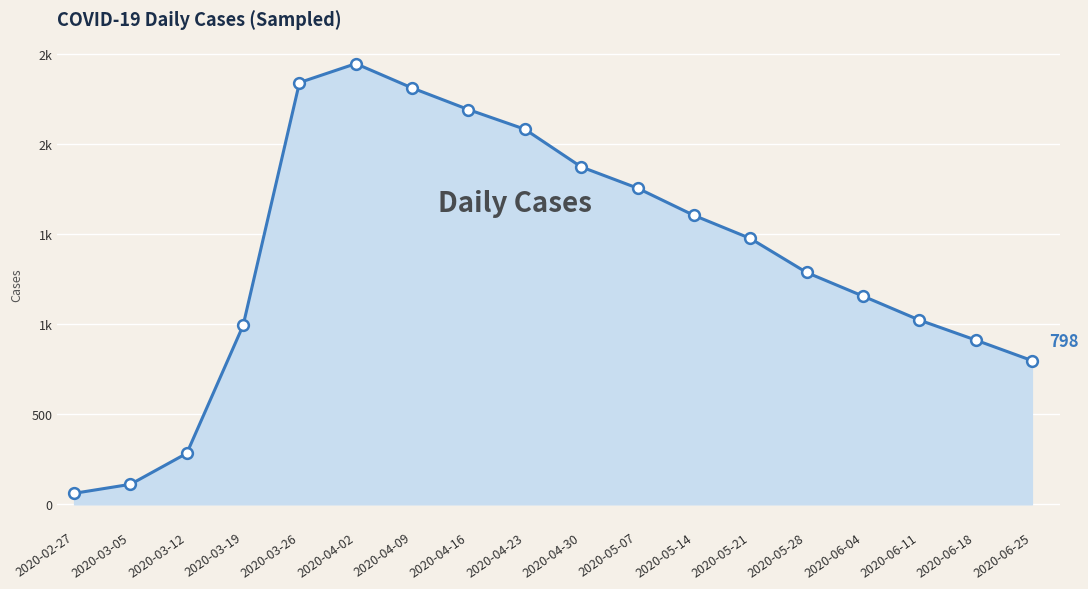

Which has a higher value, 2020-03-19 or 2020-06-18?

2020-03-19